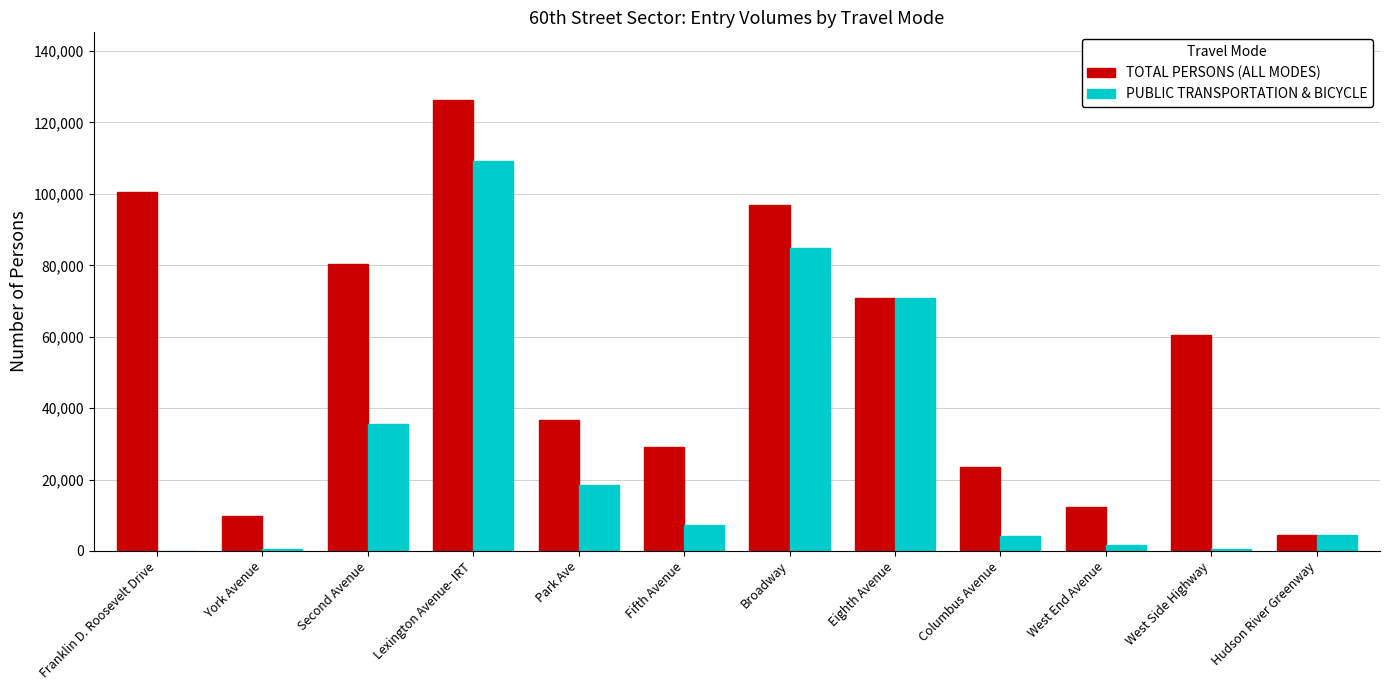

What is the sum of the PUBLIC TRANSPORTATION & BICYCLE values at Eighth Avenue and Lexington Avenue- IRT?

180008